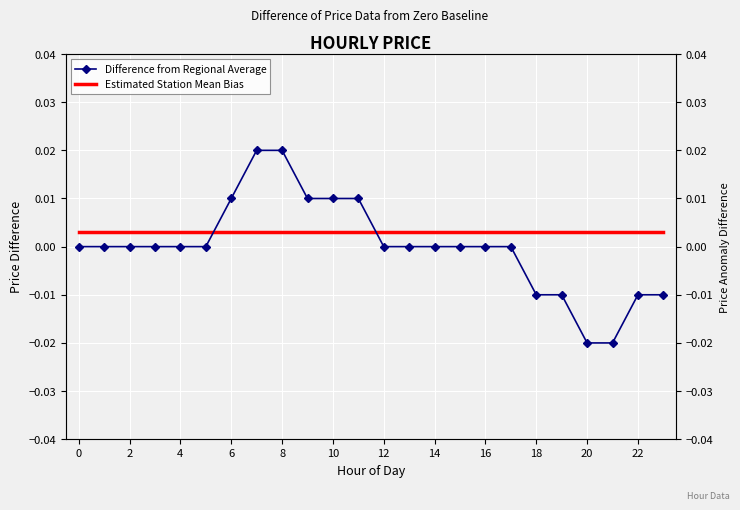

Rank the series by their average value, from highest to lowest.

Estimated Station Mean Bias, Difference from Regional Average